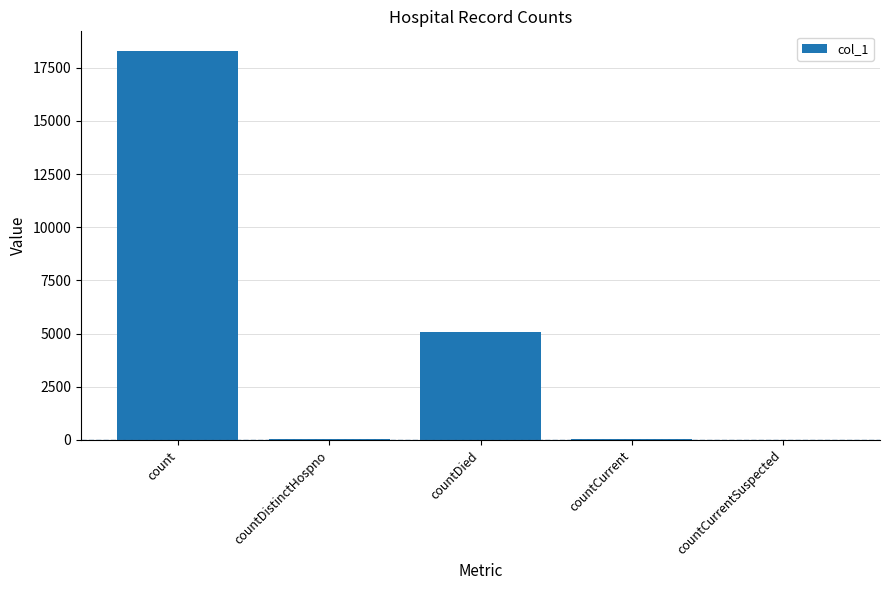

The chart shows a value of 31771 at count. True or false?

False